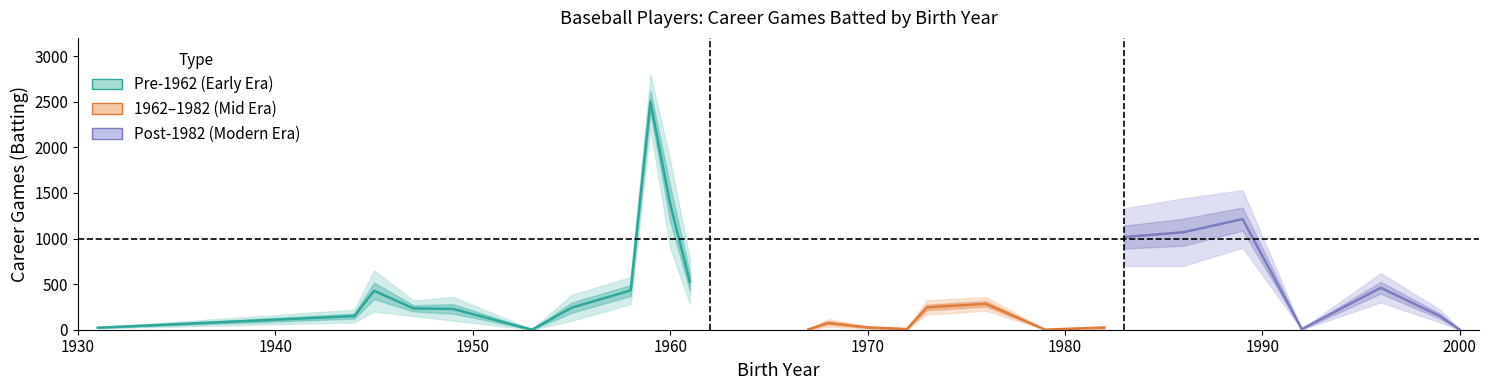

Is this an area chart (filled region under the line)?

No